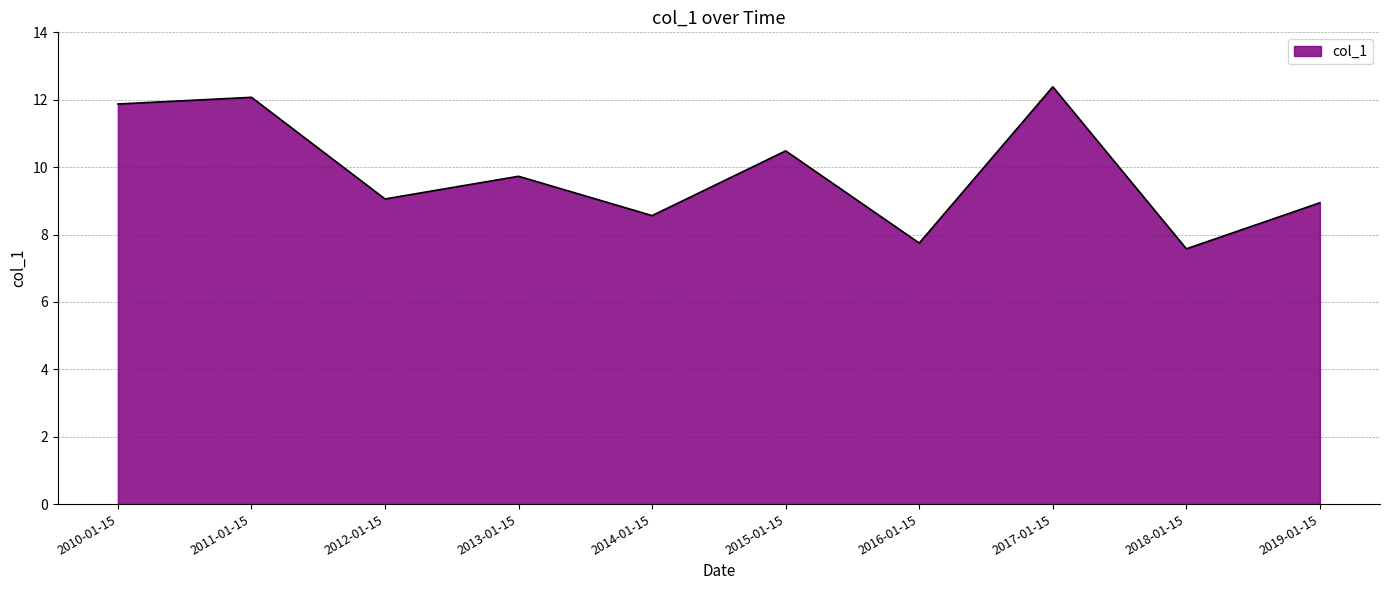

What position from the left is 2017-01-15?

8